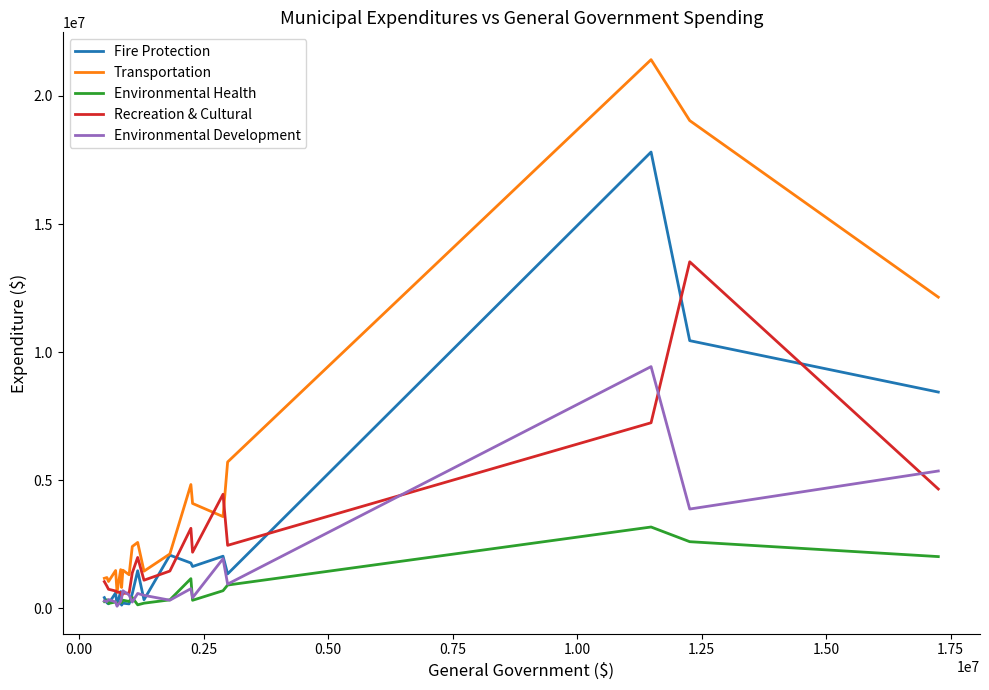

How many categories are shown in the chart?

20